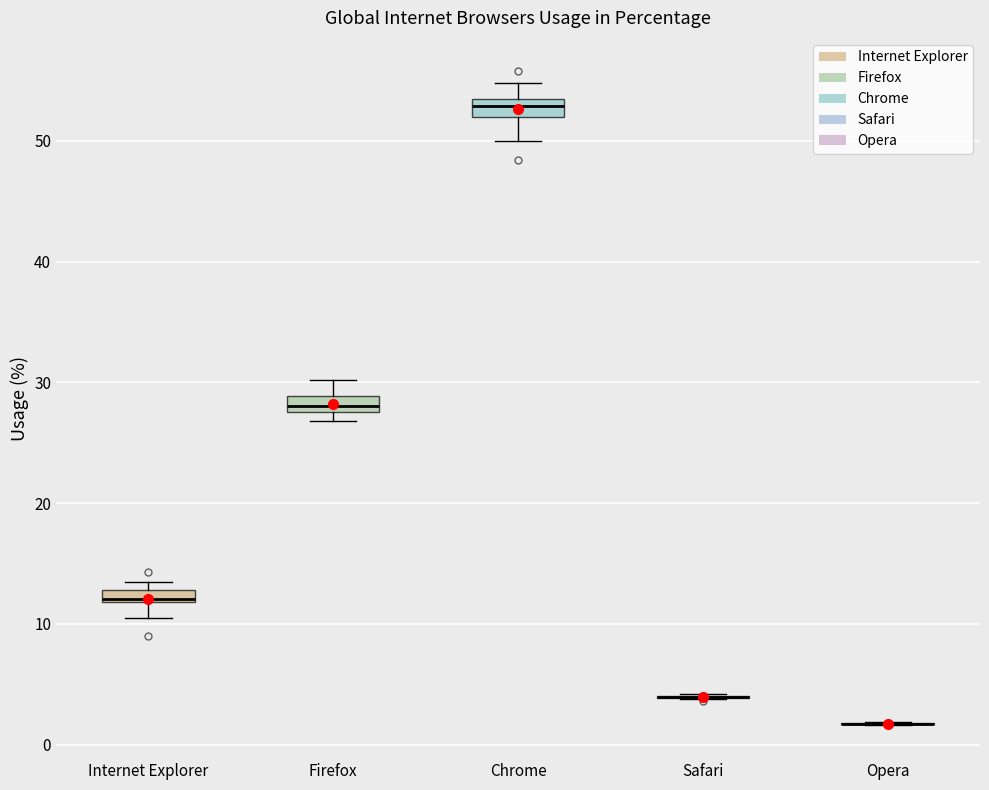

Where is the upper edge of the box for Chrome on the y-axis? The values are not printed on the chart, so give them approximately, as read against the axis.

53